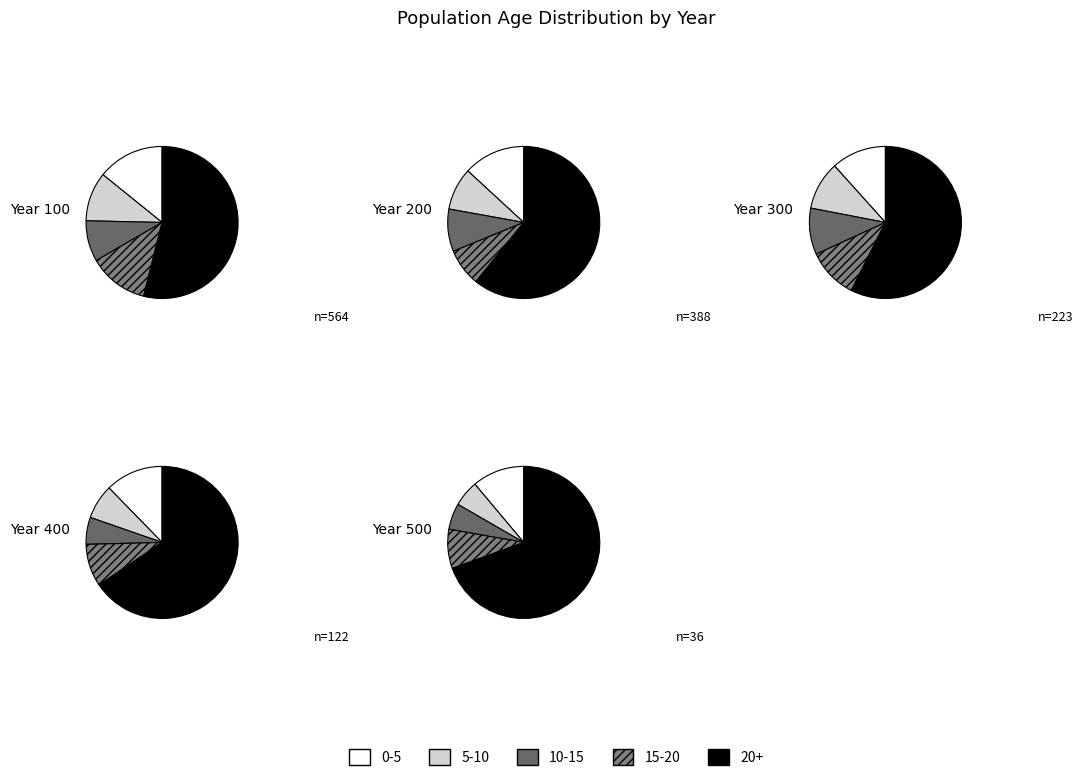

True or false: 400 accounts for 2% of the total.

False